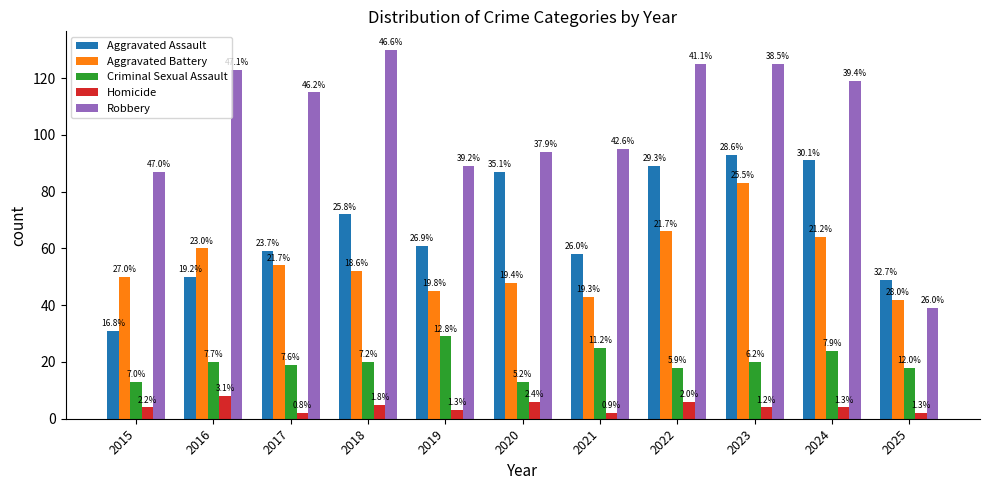

How many bars are there in each group?

5